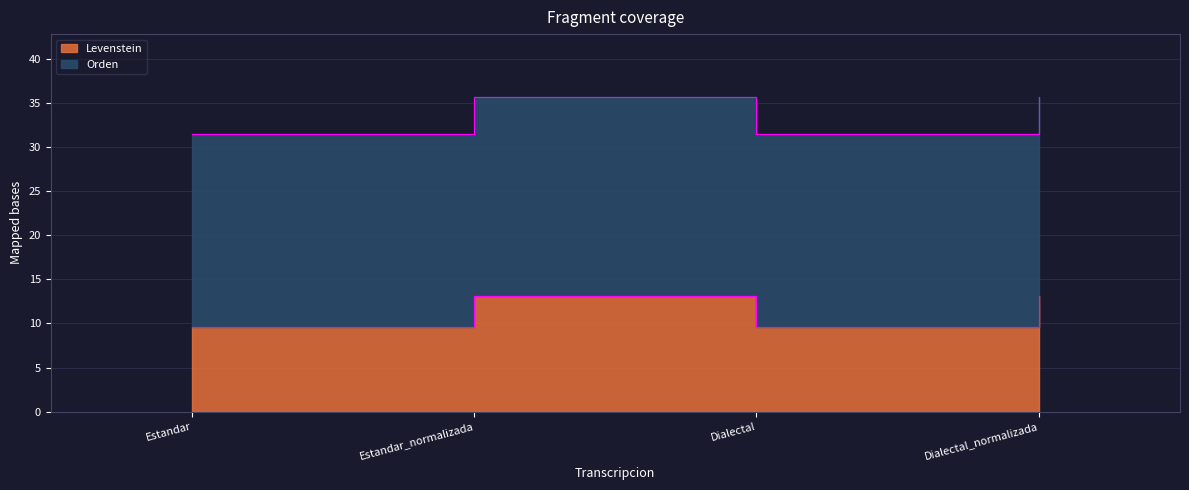

What is the total value across all series at Estandar?

41.1